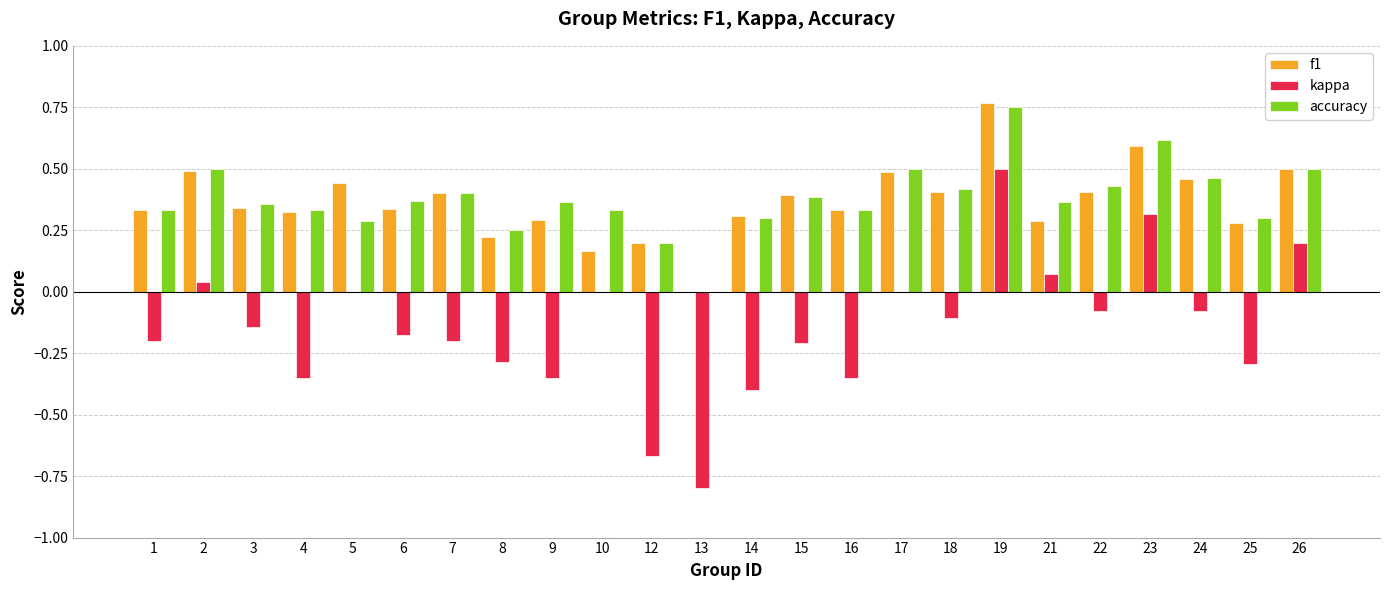

Which series has the largest range (max minus min)?

kappa